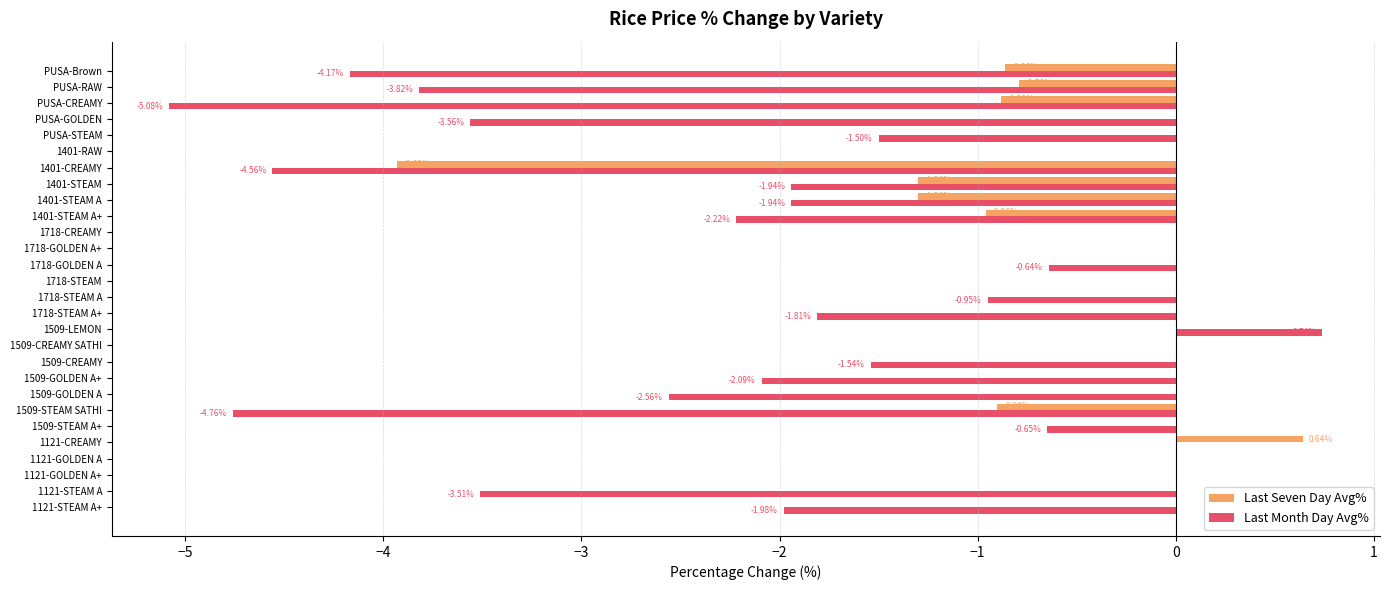

Which series has the largest total across all categories?

Last Seven Day Avg%